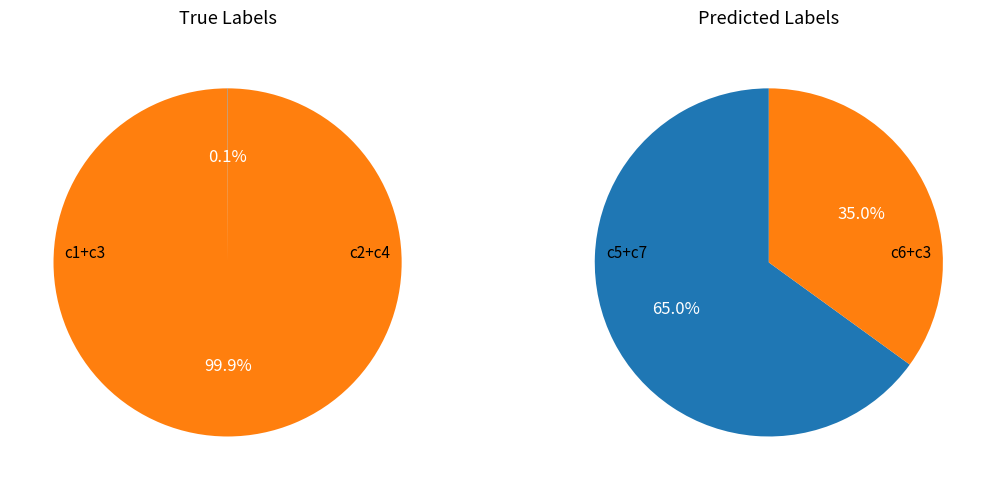

What percentage is NOT represented by 3?

100.0%